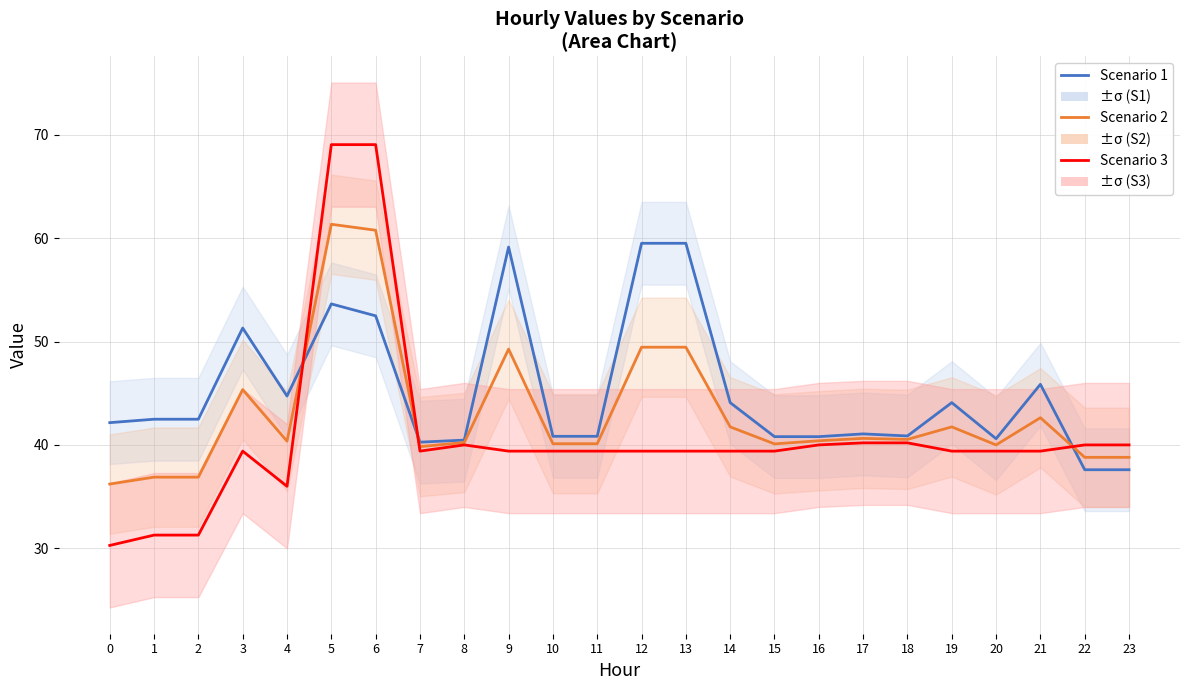

The Scenario 1 series shows 42.5 at 1. True or false?

True